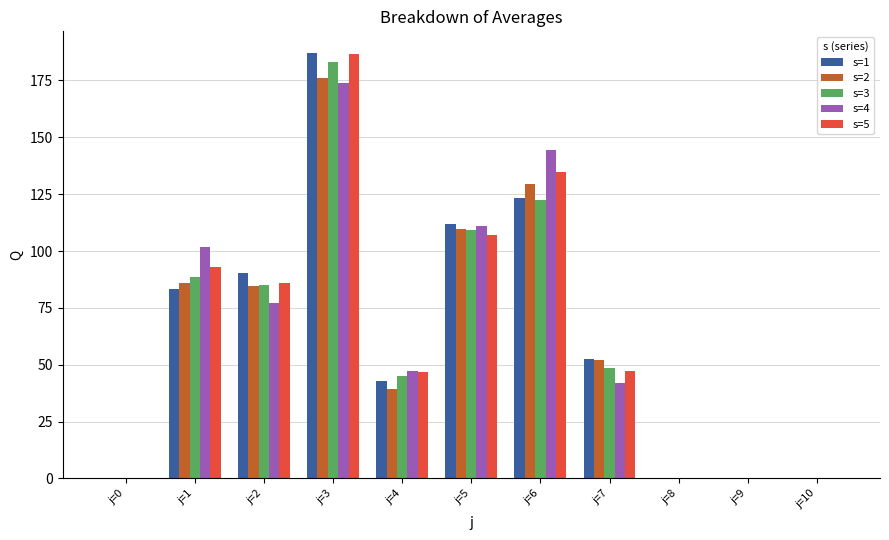

How many data points does each series have?

11